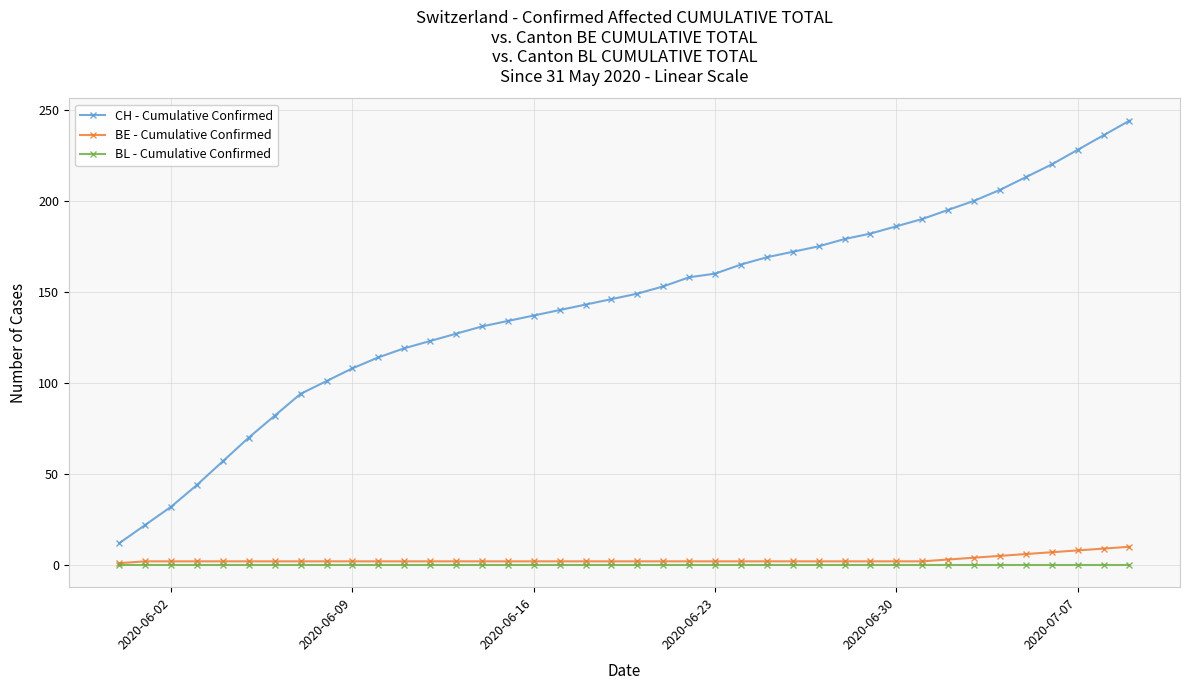

True or false: BE - Cumulative Confirmed and CH - Cumulative Confirmed cross at least once.

False